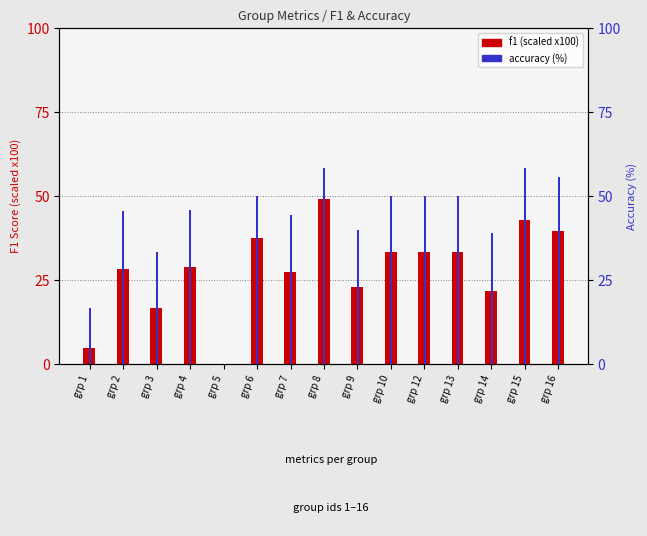

Is it true that accuracy (%) equals 59.9 at grp 14?

False